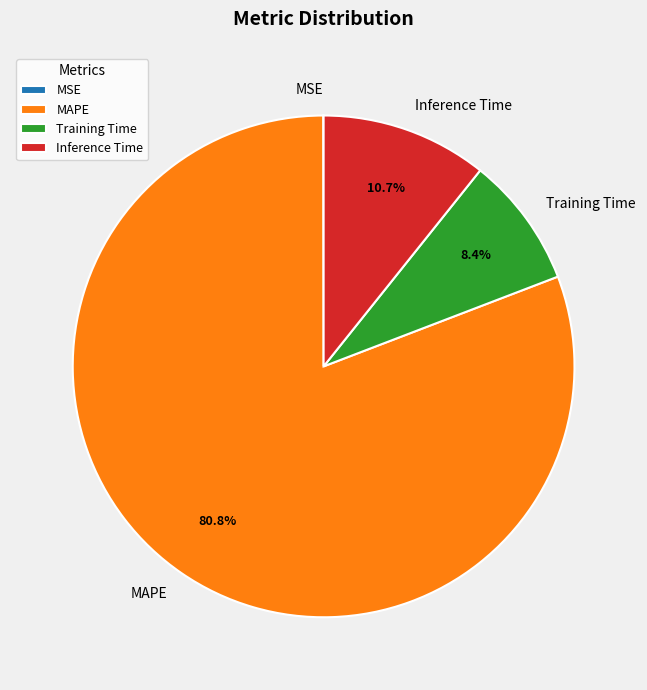

Do Inference Time and Training Time together represent more than half of the pie?

No